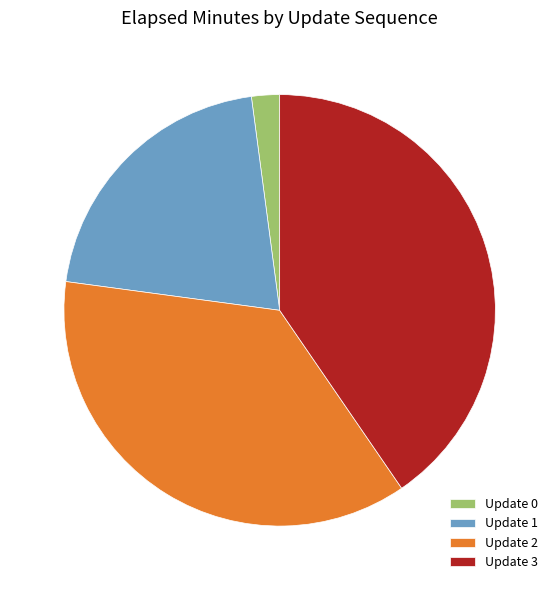

Combined, do Update 2 and Update 3 account for over 50%?

Yes